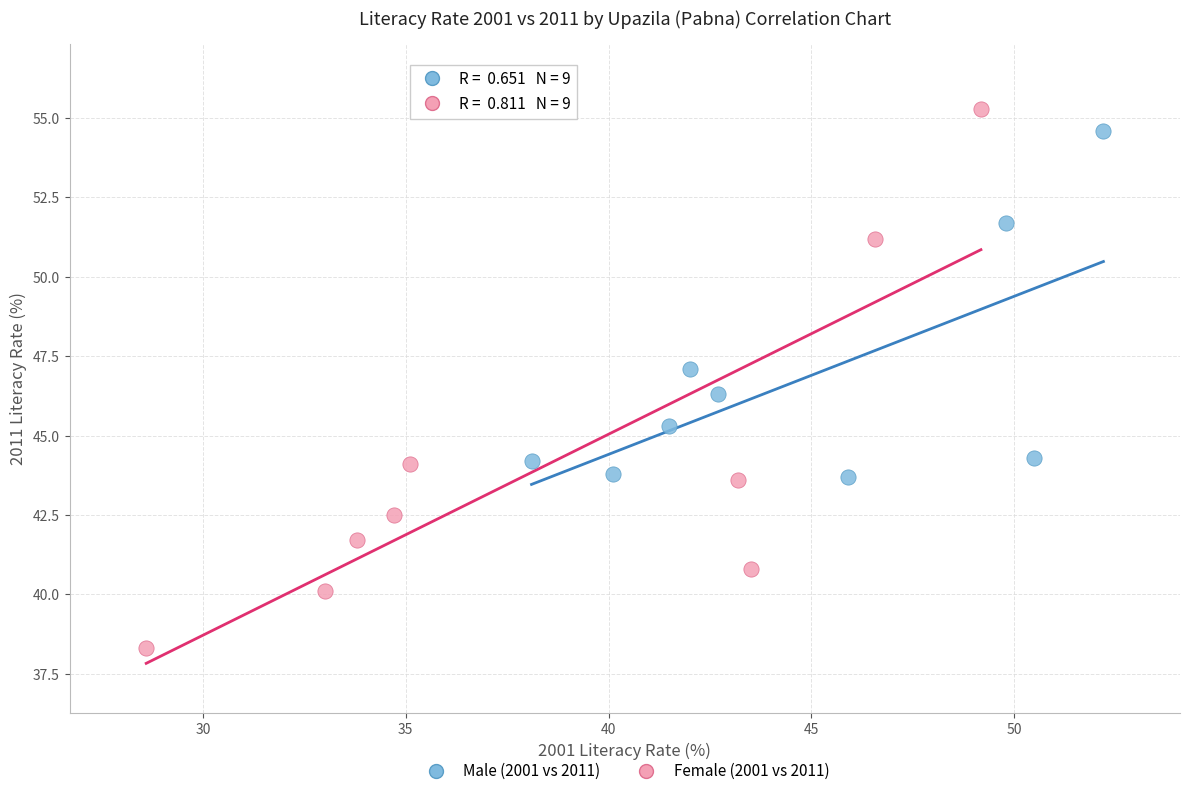

Which series contains the lowest Y value?

Female (2001 vs 2011)